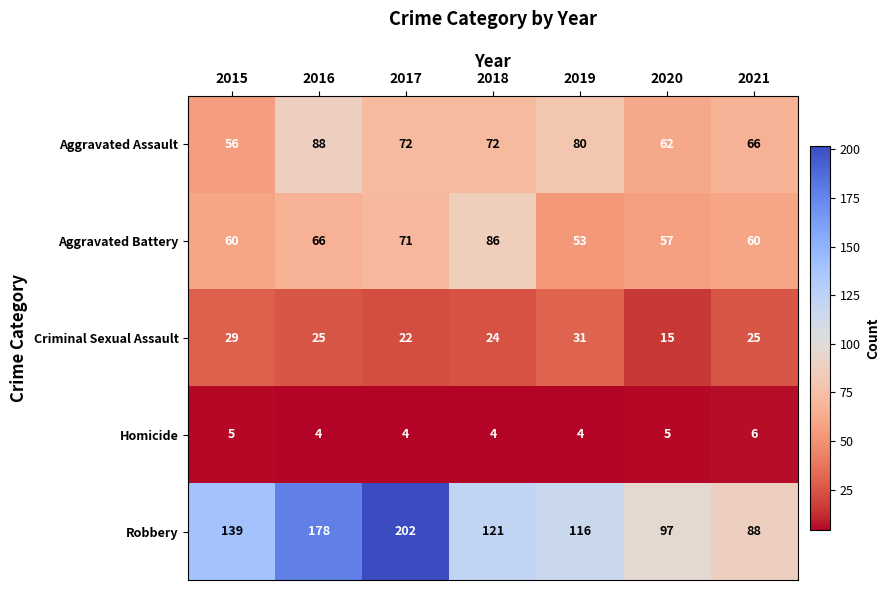

Which category has the lowest value in the Aggravated Battery series?

2019